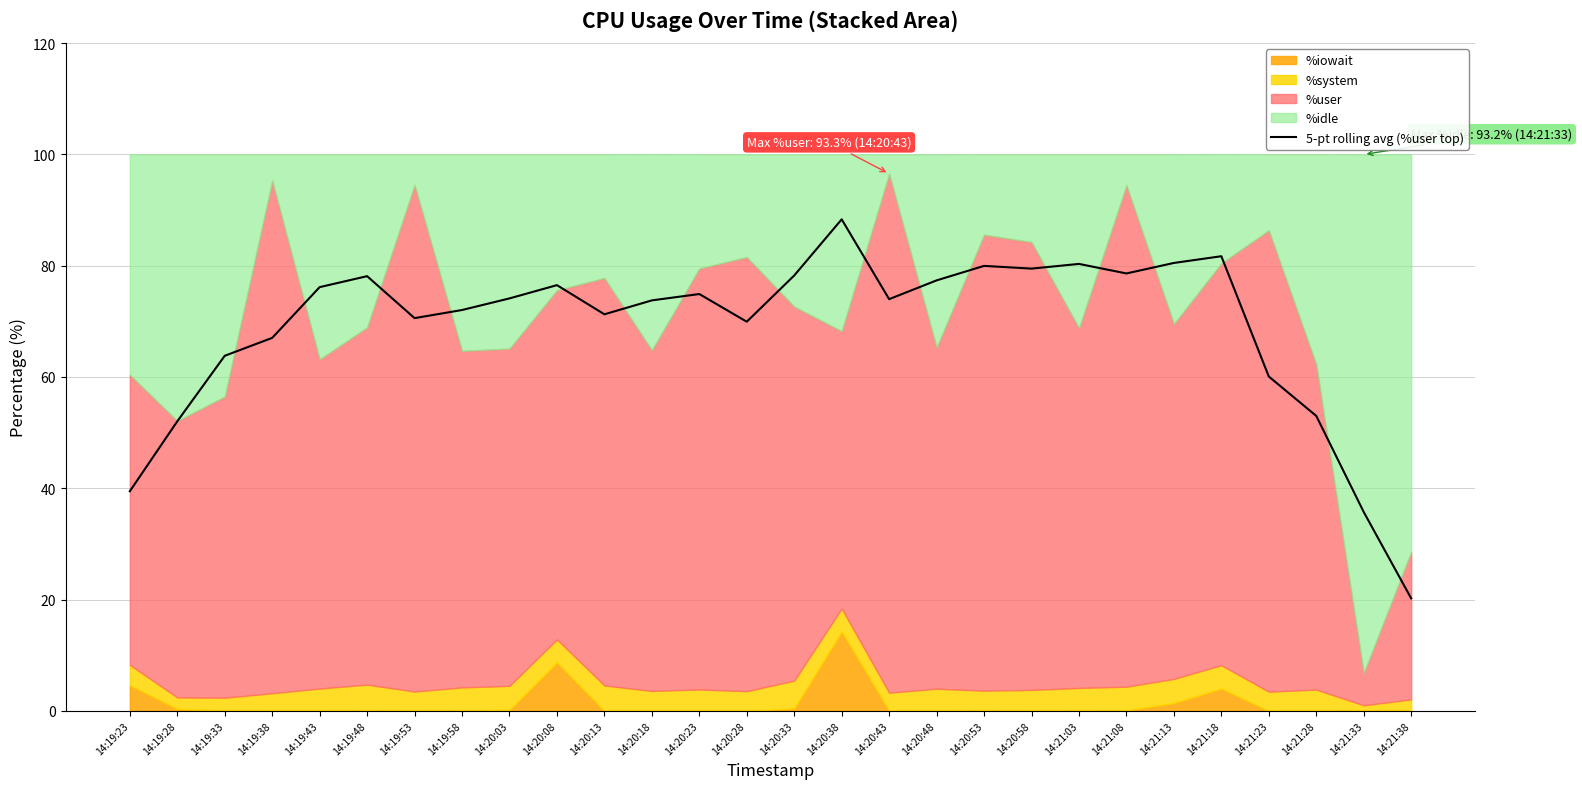

Rank the categories by value from lowest to highest.

14:21:38, 14:21:33, 14:19:23, 14:19:28, 14:21:28, 14:21:23, 14:19:33, 14:19:38, 14:20:28, 14:19:53, 14:20:13, 14:19:58, 14:20:18, 14:20:43, 14:20:03, 14:20:23, 14:19:43, 14:20:08, 14:20:48, 14:19:48, 14:20:33, 14:21:08, 14:20:58, 14:20:53, 14:21:03, 14:21:13, 14:21:18, 14:20:38